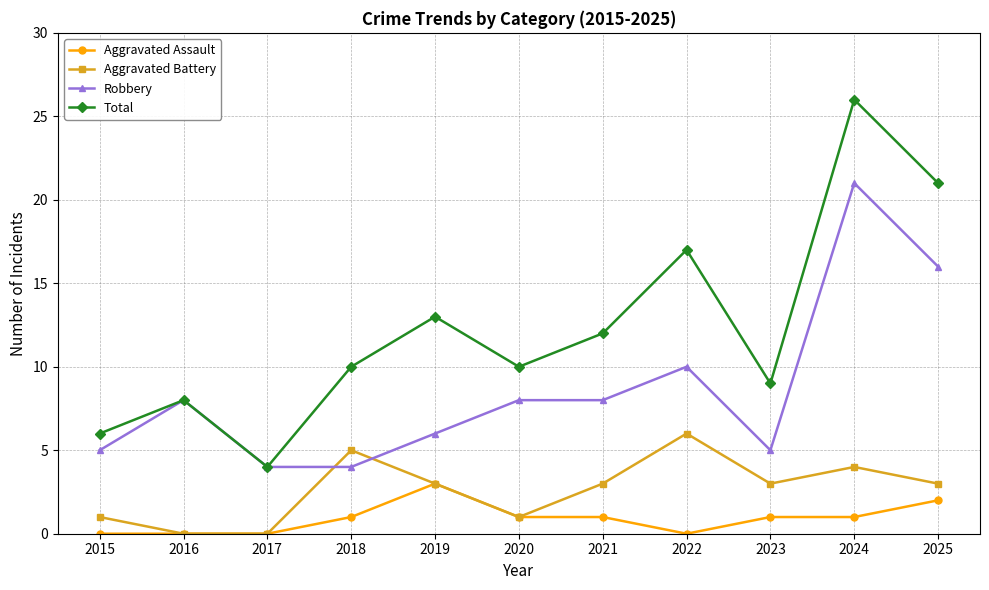

How many lines are shown in the chart?

4